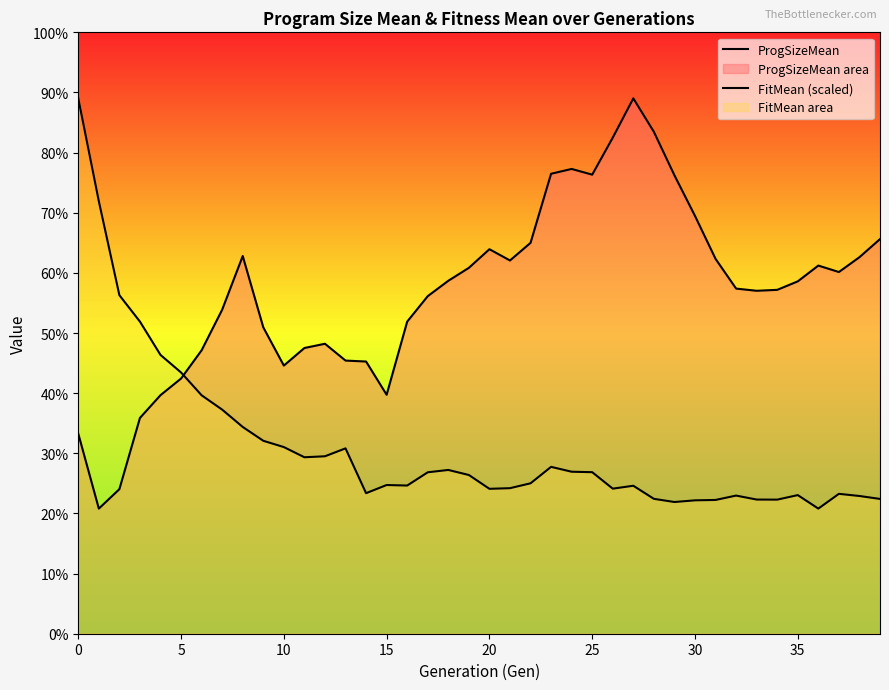

Which series changed the most between 12 and 31?

ProgSizeMean